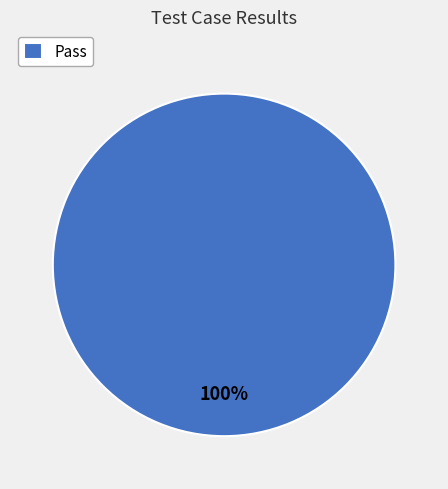

Rank the categories by value from lowest to highest.

Pass